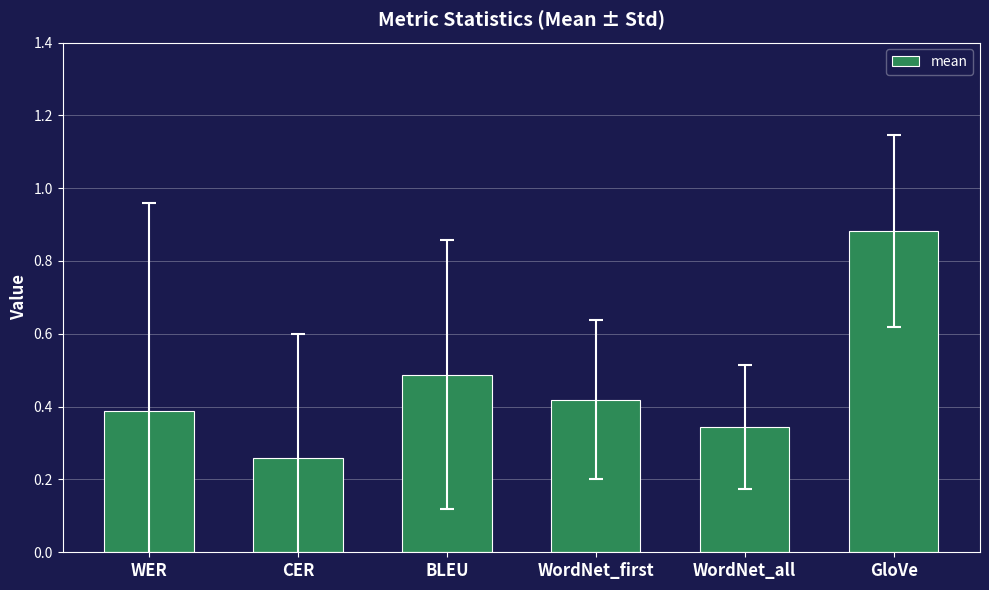

Which label corresponds to the smallest value in the chart?

CER